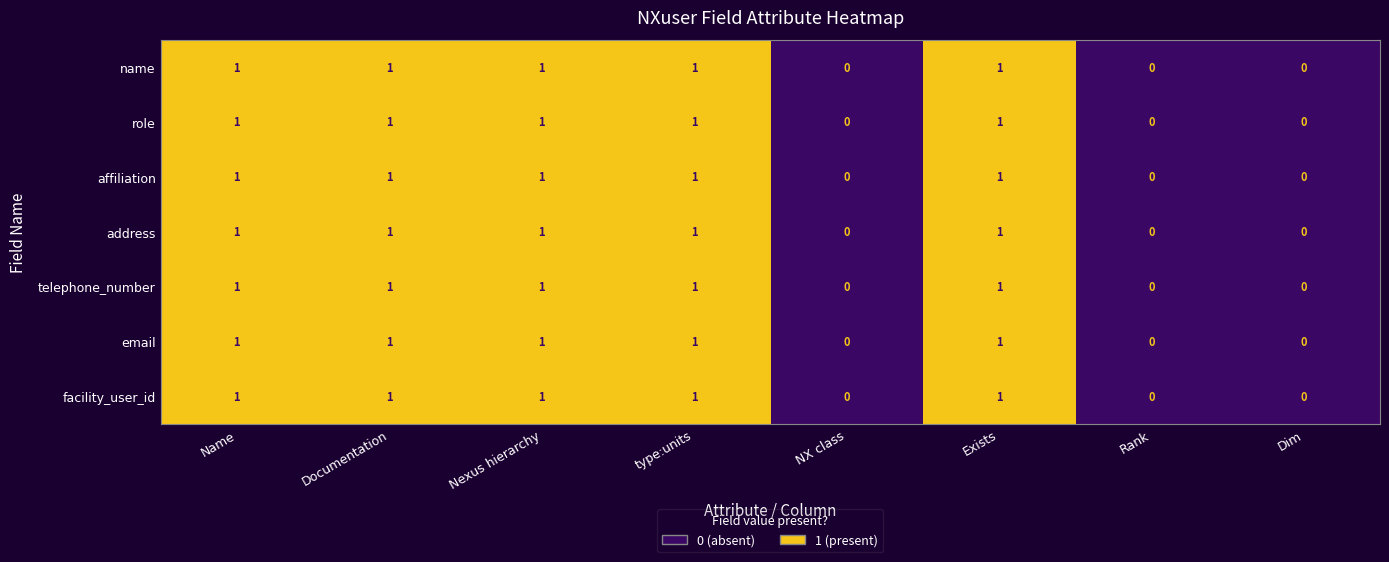

True or false: affiliation has a value of 2 at Name.

False